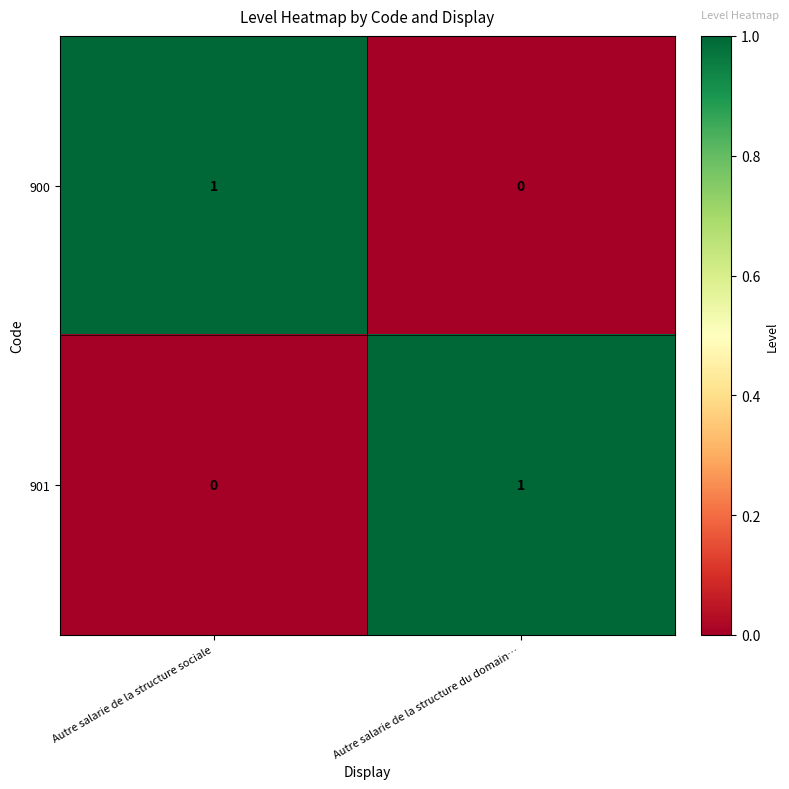

The value of 900 at Autre salarie de la structure sociale is 0. True or false?

False